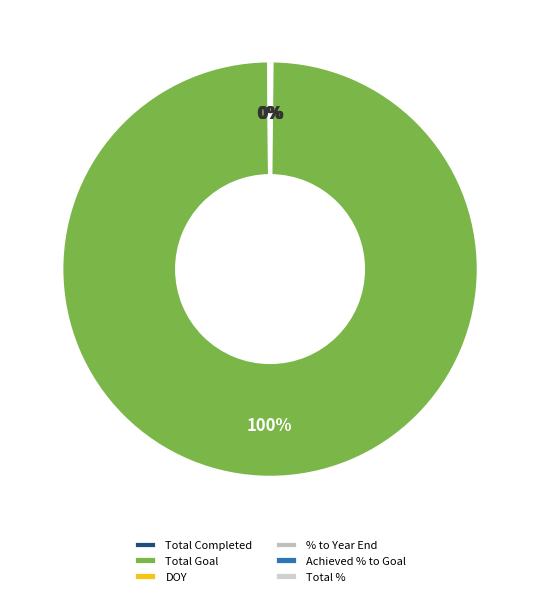

To the nearest percent, what is the difference between the largest and smallest slice percentages?

100%